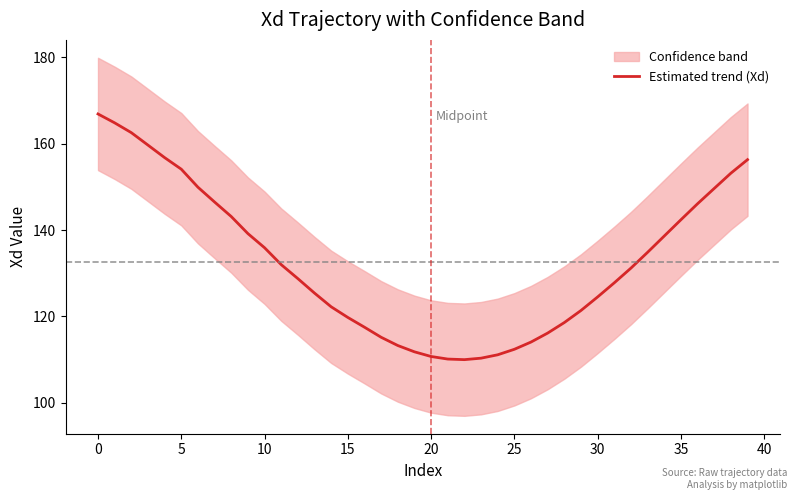

Reading left to right, list all the values displayed in this chart.

166.9	164.8	162.5	159.7	156.8	154.1	149.9	146.5	143.1	139.2	135.9	132.0	128.8	125.4	122.2	119.8	117.5	115.2	113.3	111.8	110.7	110.1	110.0	110.4	111.1	112.4	114.1	116.2	118.6	121.4	124.5	127.8	131.2	134.9	138.6	142.4	146.1	149.6	153.2	156.3